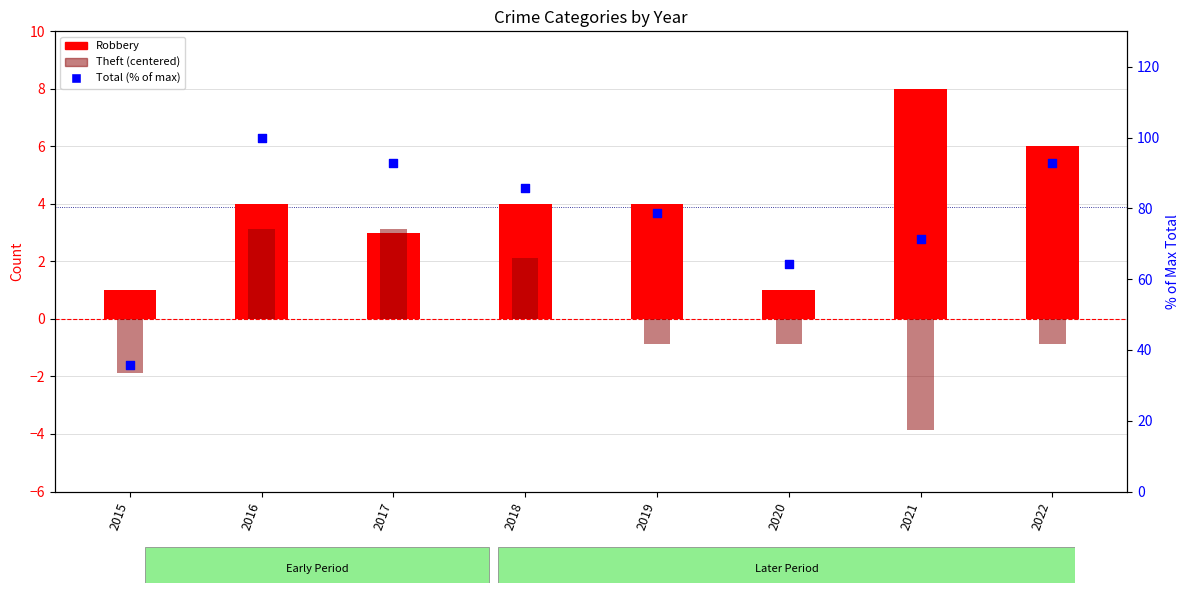

At how many categories does at least one series exceed -3?

8